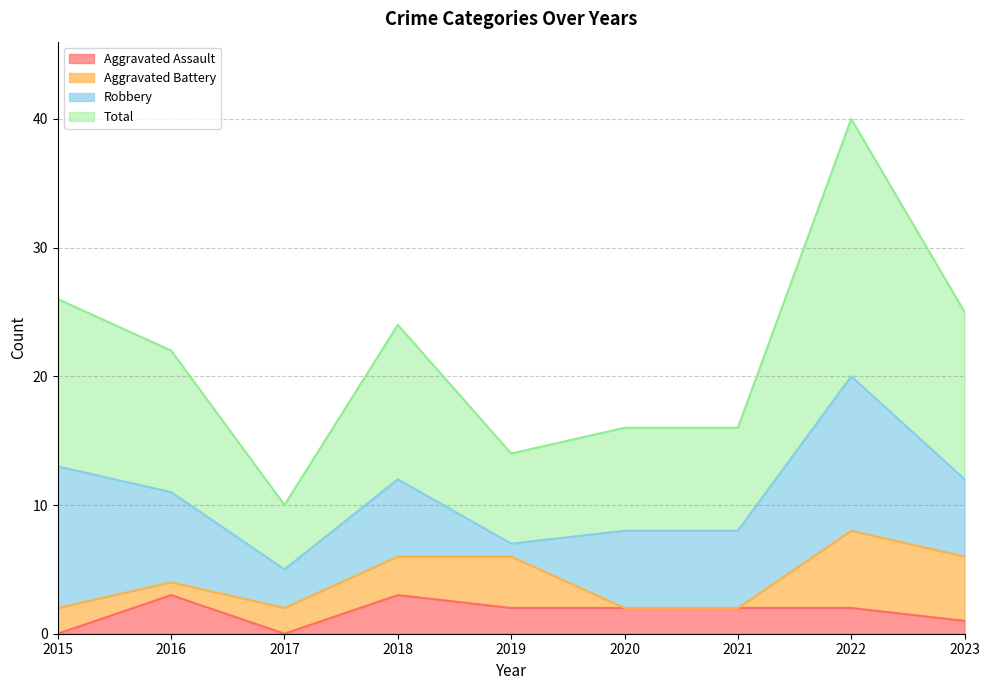

What is the difference between the Total values at 2019 and 2015?

12